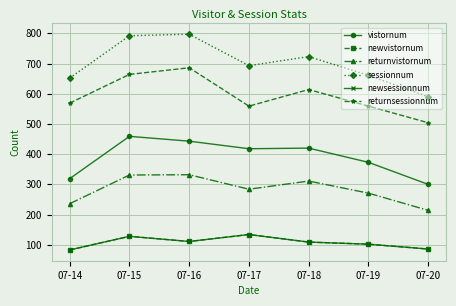

Does the chart have visible grid lines?

Yes